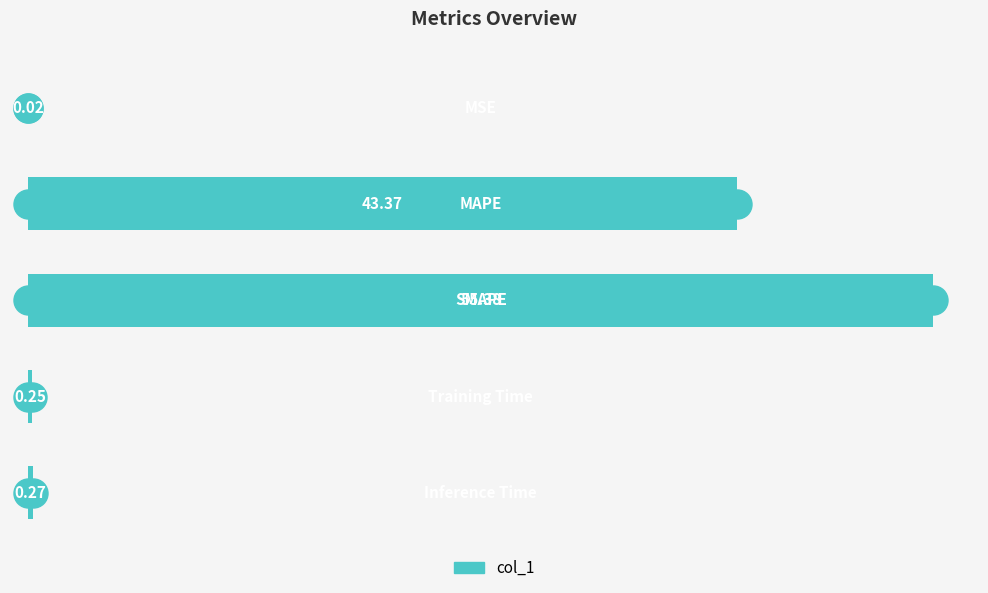

What is the sum of all values?

99.3